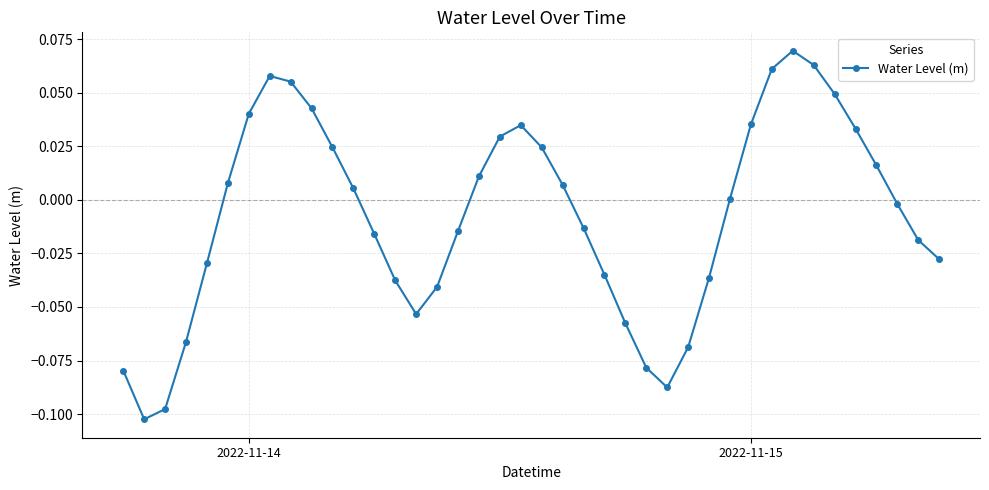

How many interior local valleys (lower than both neighbors) does the data have?

3